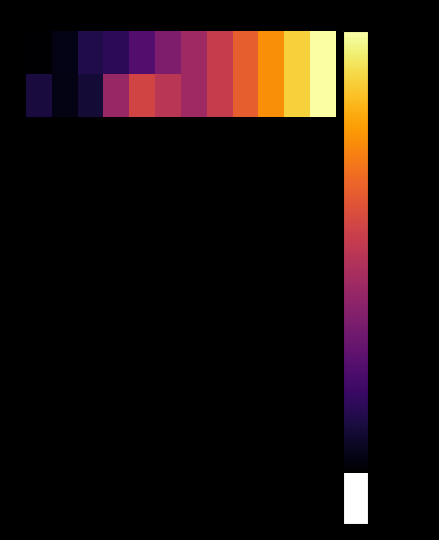

Which series has the largest total across all categories?

2